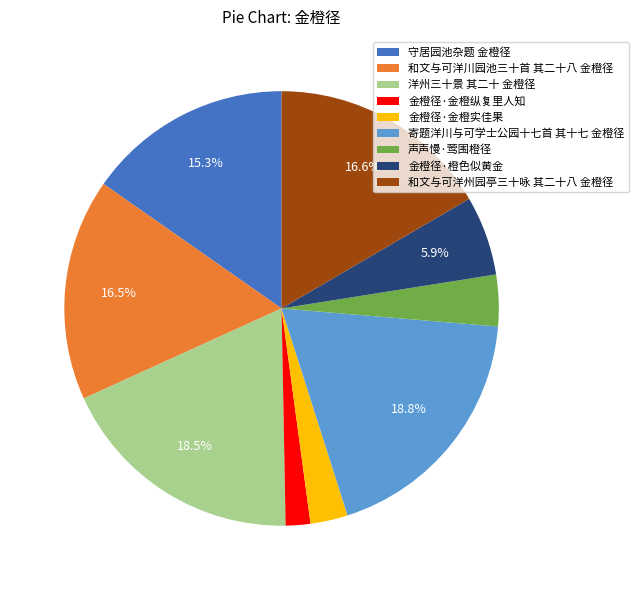

What percentage is the 声声慢·莺围橙径 slice, to the nearest percent?

4%